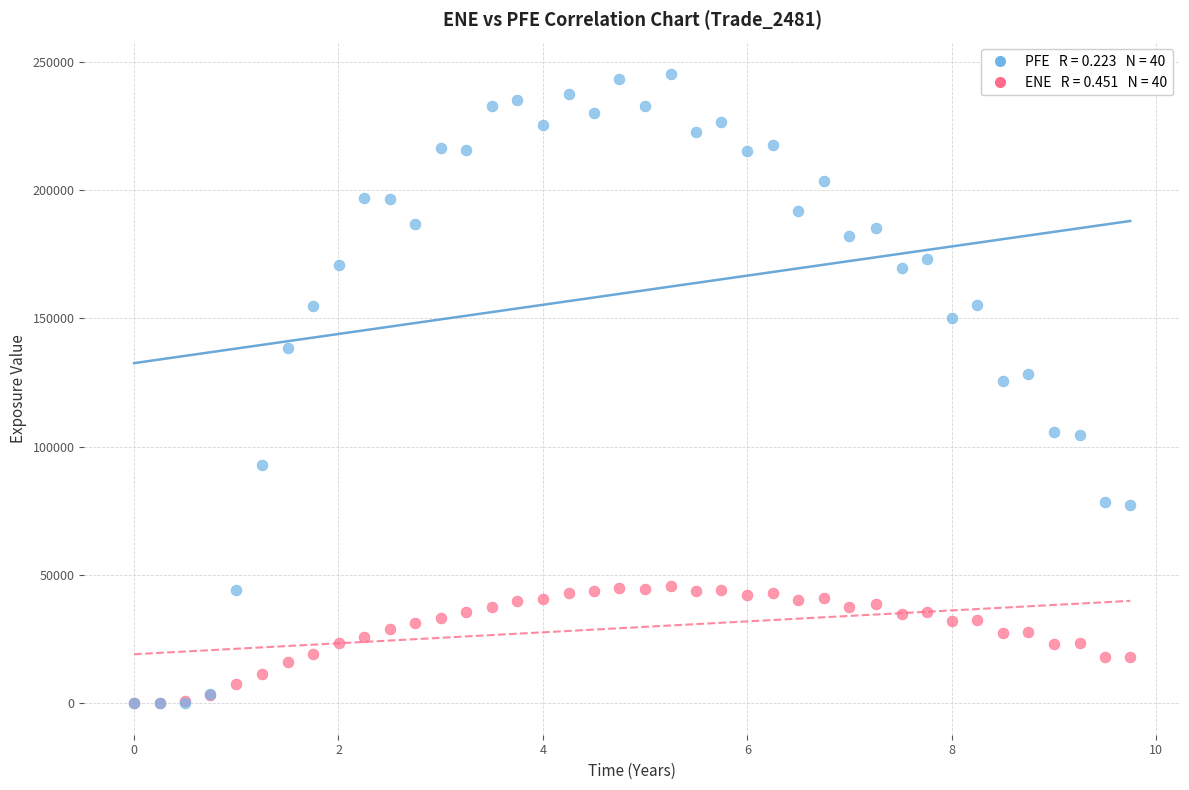

Across all series, what Y value is closest to 122606?

125494.0